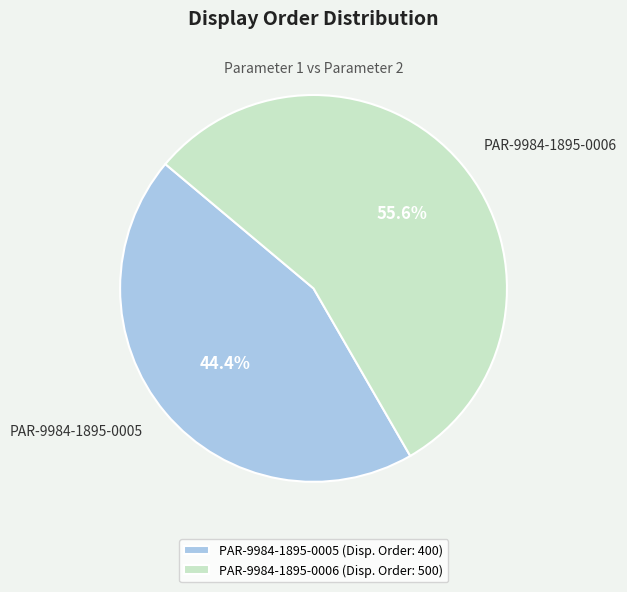

Which has a higher value, PAR-9984-1895-0005 or PAR-9984-1895-0006?

PAR-9984-1895-0006